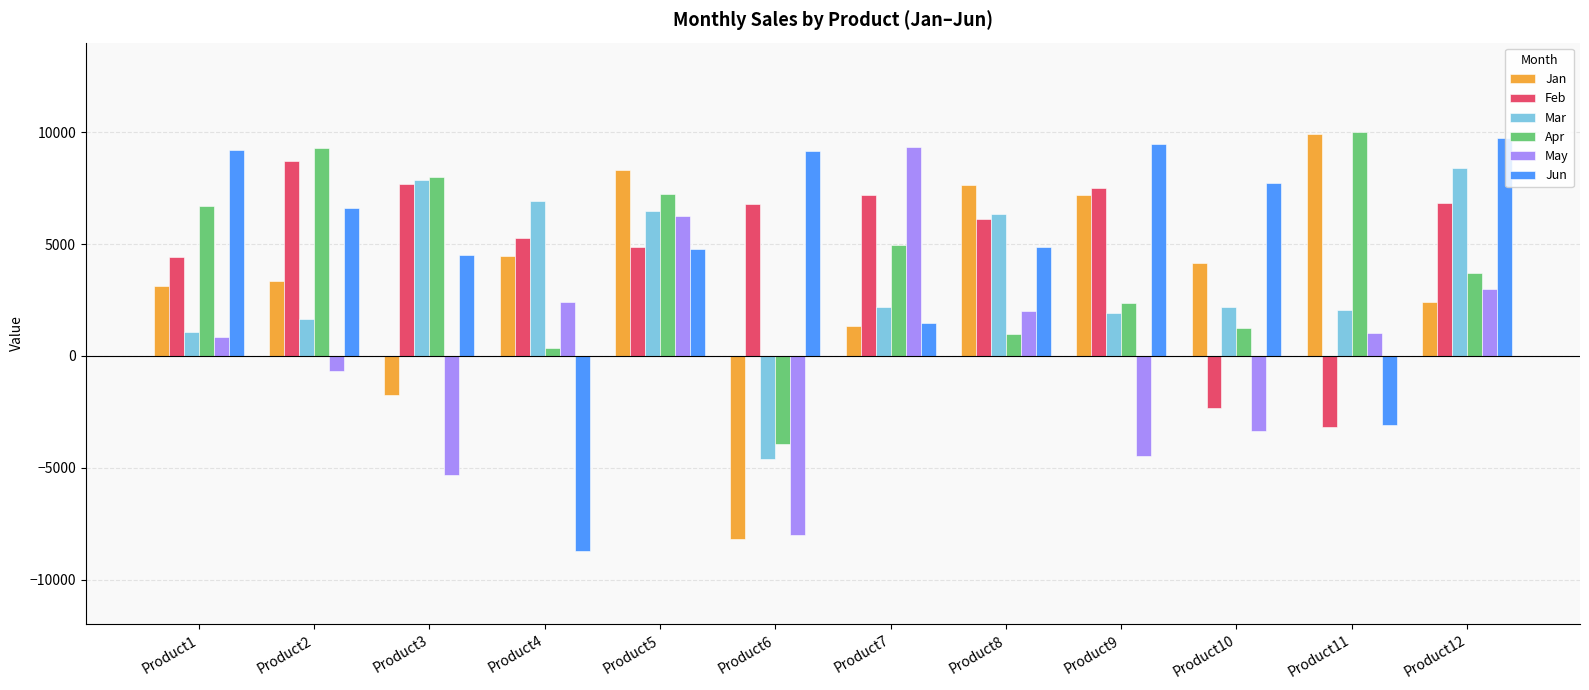

At which category is the sum across all series the highest?

Product5